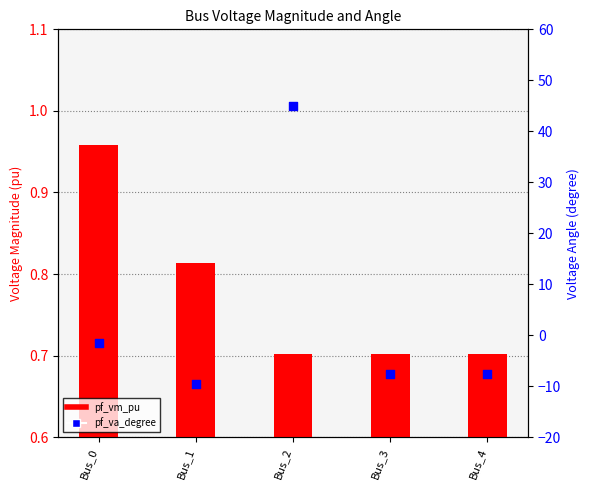

At how many categories does at least one series exceed 14?

1